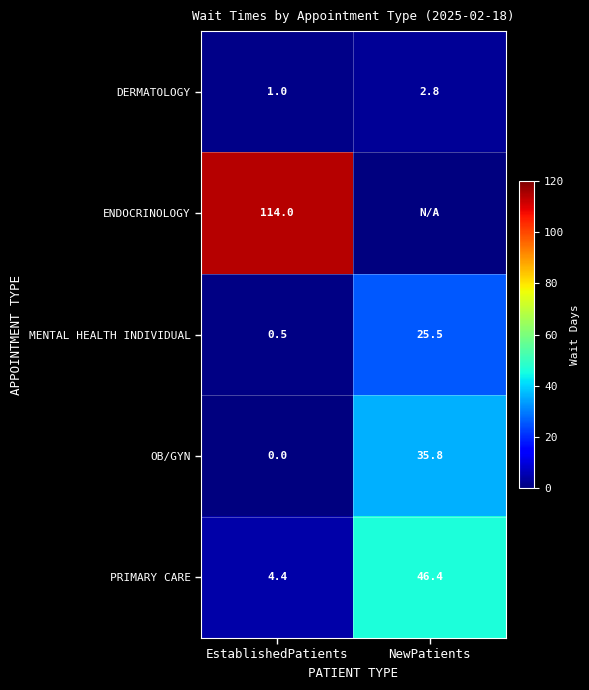

Where does the MENTAL HEALTH INDIVIDUAL series first go above 25?

NewPatients